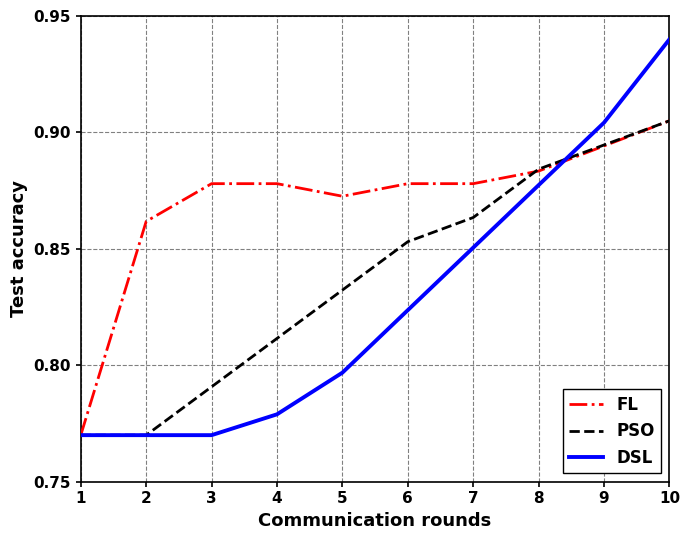

The value of PSO at 6 is 1.5. True or false?

False